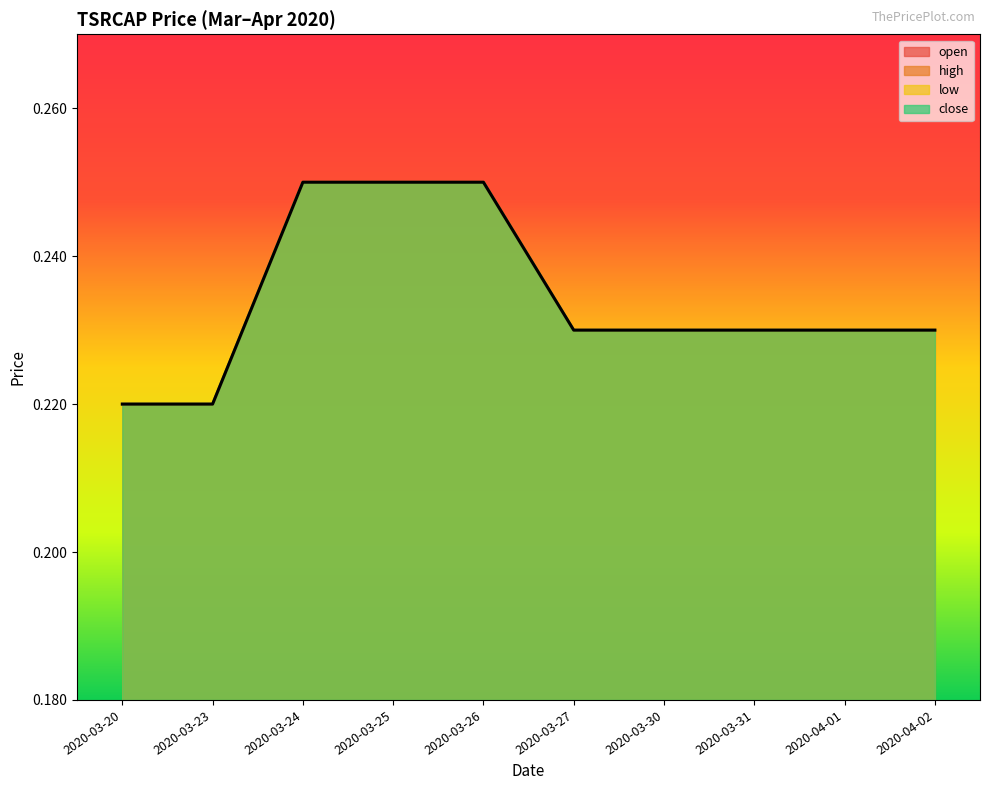

What is the sum of the values at 2020-03-31 and 2020-03-24?

0.5